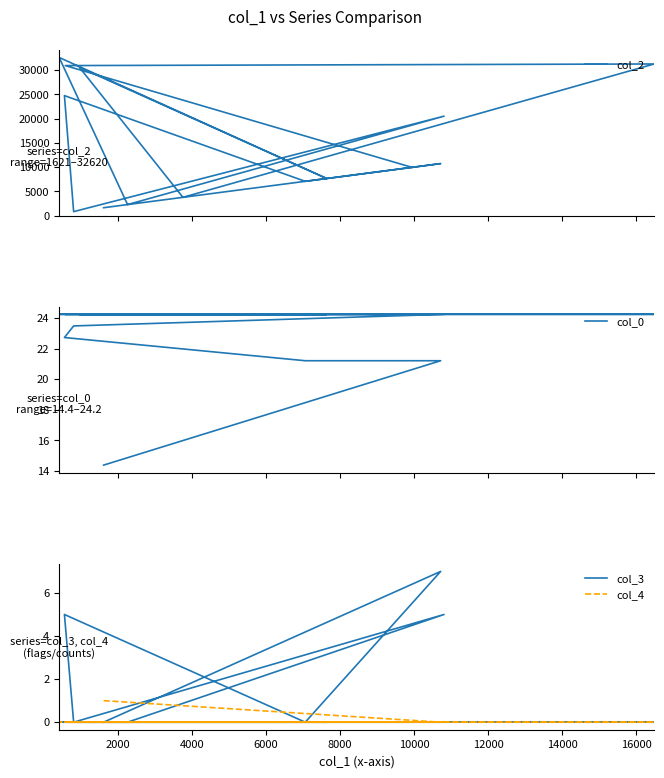

True or false: col_4 has more than 0 interior local peaks.

False